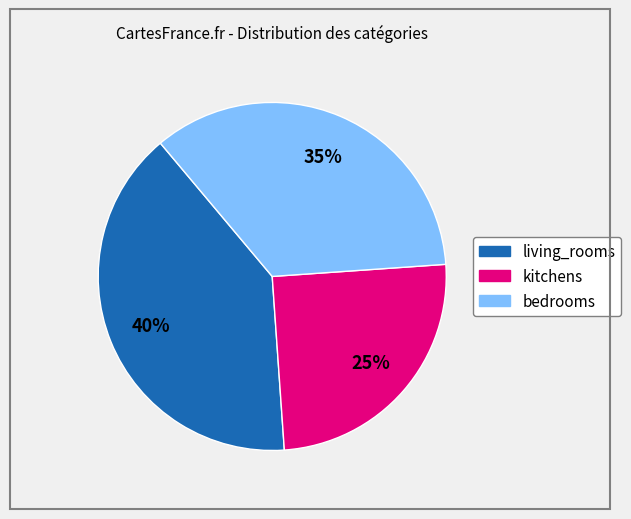

The living_rooms slice represents 40% of the pie. True or false?

True